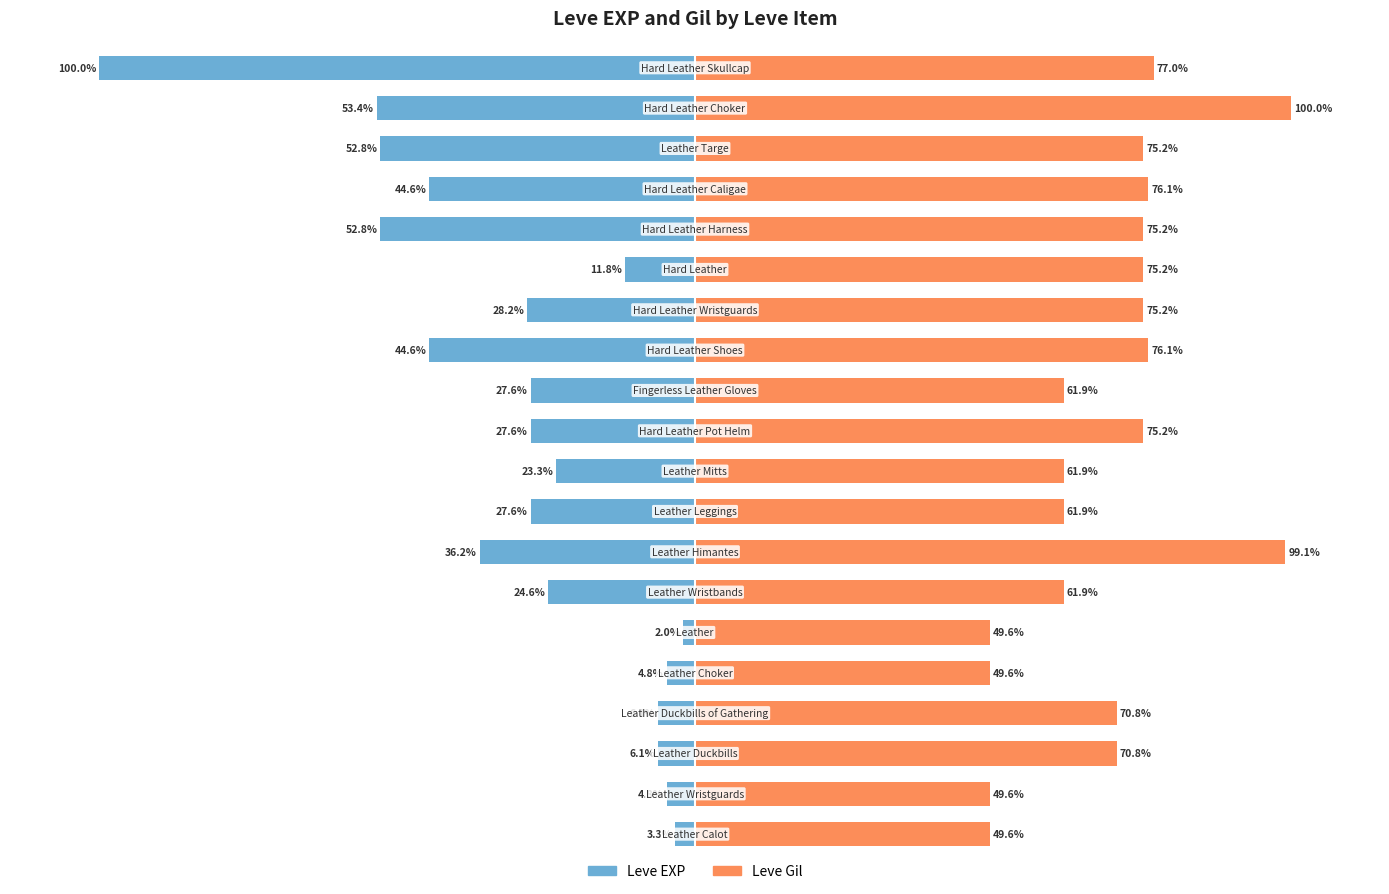

What is the sum of all Leve EXP values?

-582.2